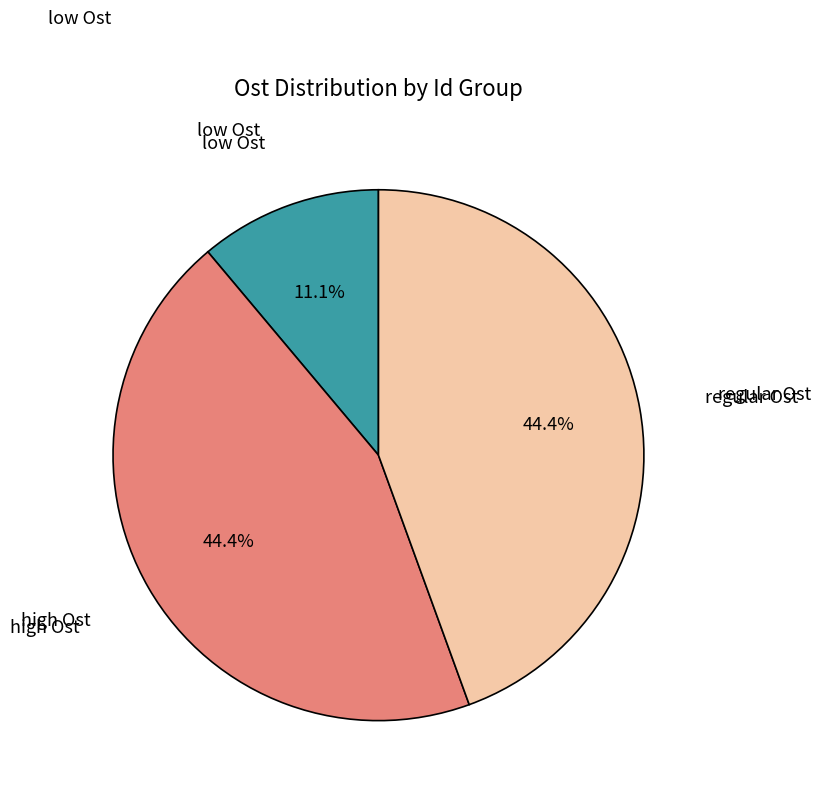

How many slices are in this pie chart?

3